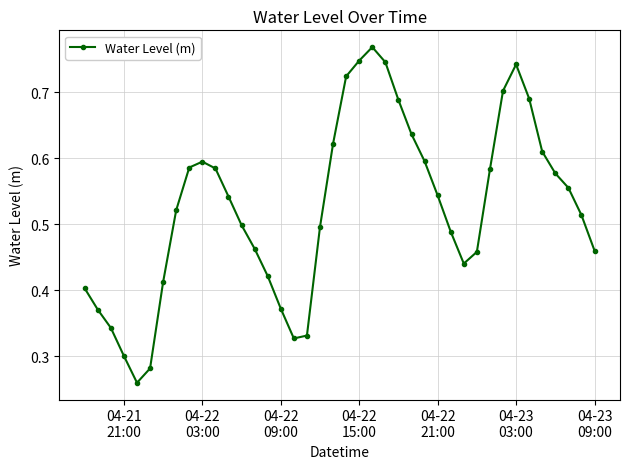

How many interior local valleys (lower than both neighbors) does the data have?

3